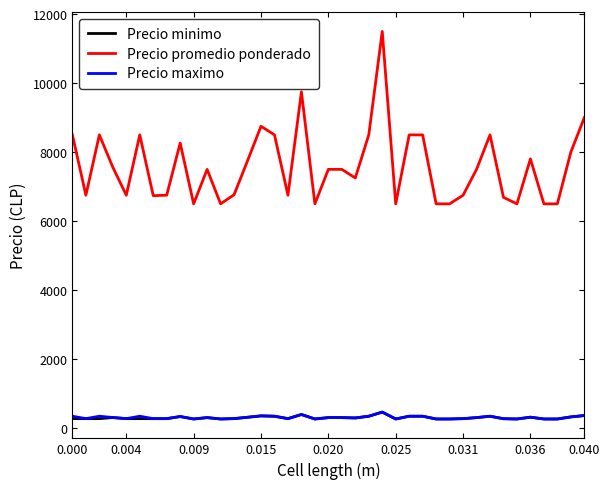

True or false: Precio minimo and Precio promedio ponderado intersect in this chart.

False